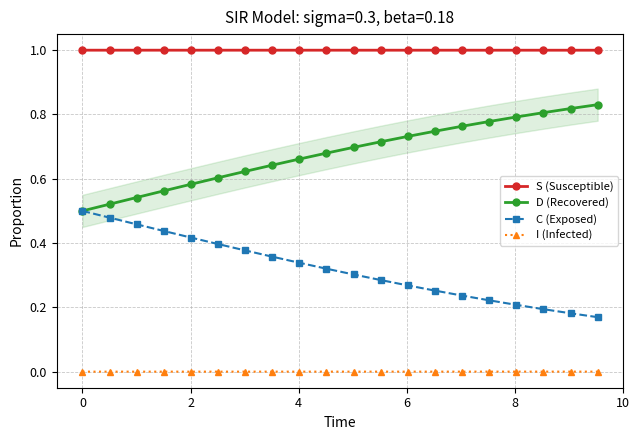

True or false: S (Susceptible) and I (Infected) intersect in this chart.

False